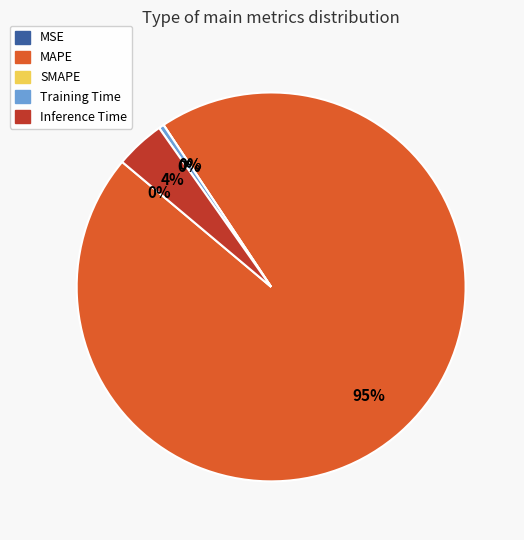

Which category has the biggest portion of the pie?

MAPE